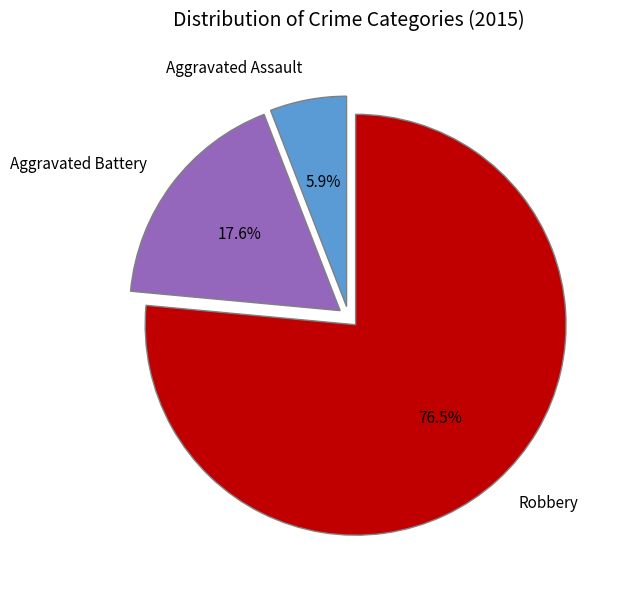

Which slice is the smallest?

Aggravated Assault